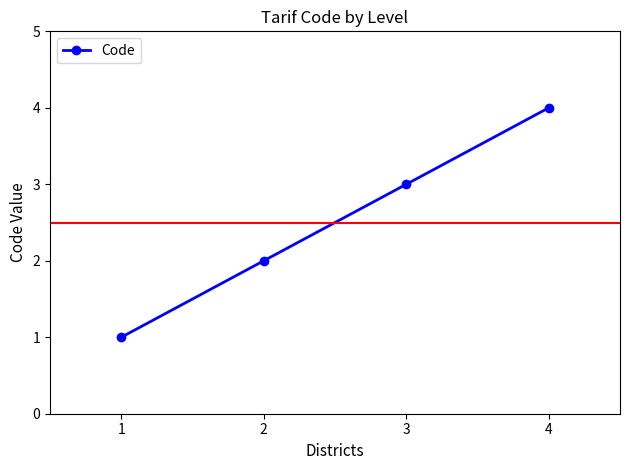

What is the difference between the second highest and minimum values?

2